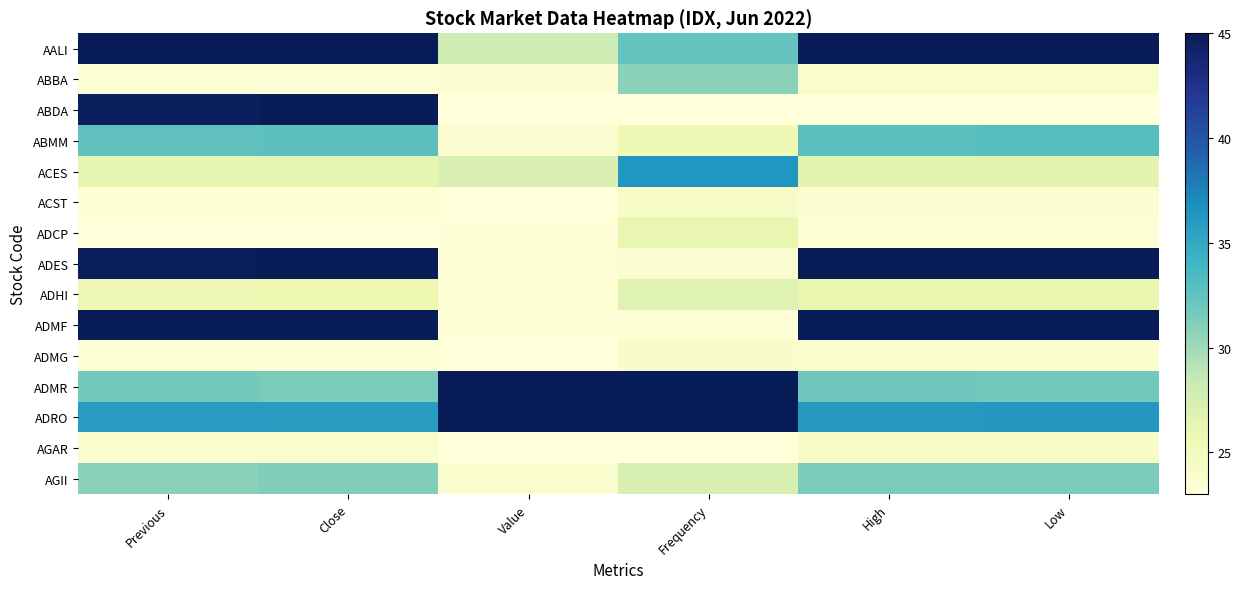

What is the smallest value displayed?

23.0